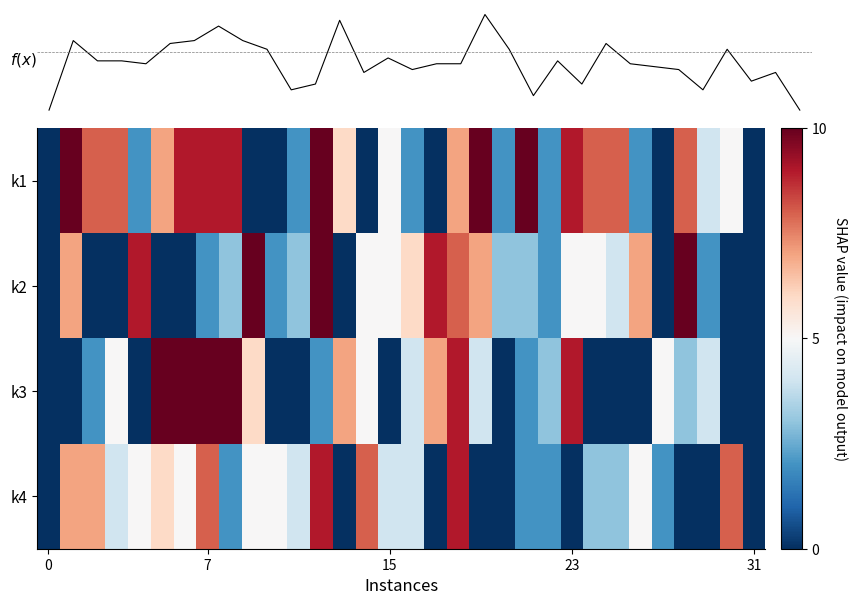

What is the difference between the second highest and second lowest values?

7.8